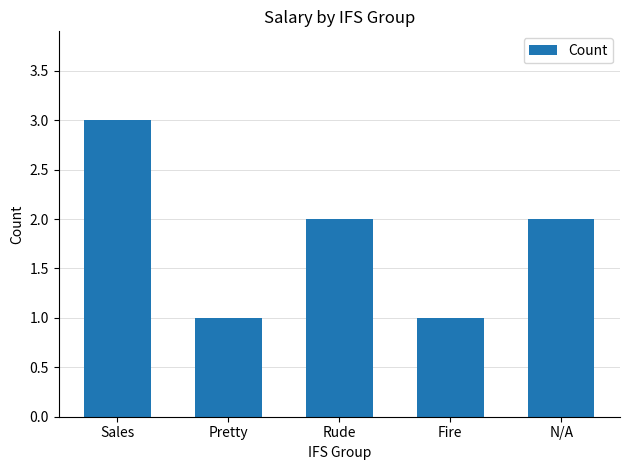

What is the ratio of the value at N/A to the value at Rude?

1.0